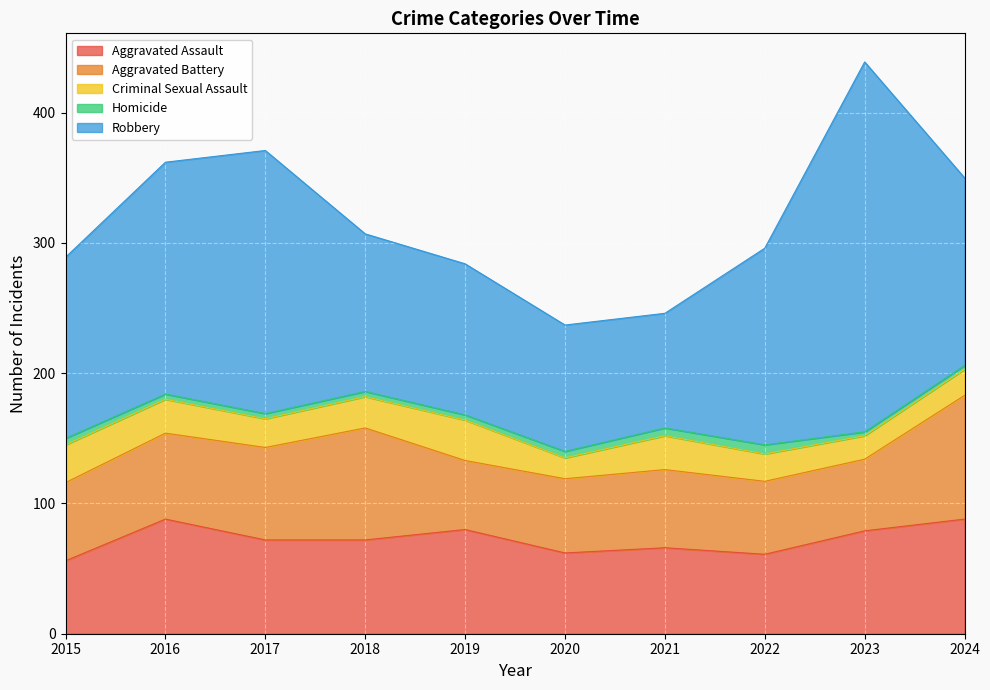

What value does the Aggravated Battery series have at 2019, to the nearest 5?

55